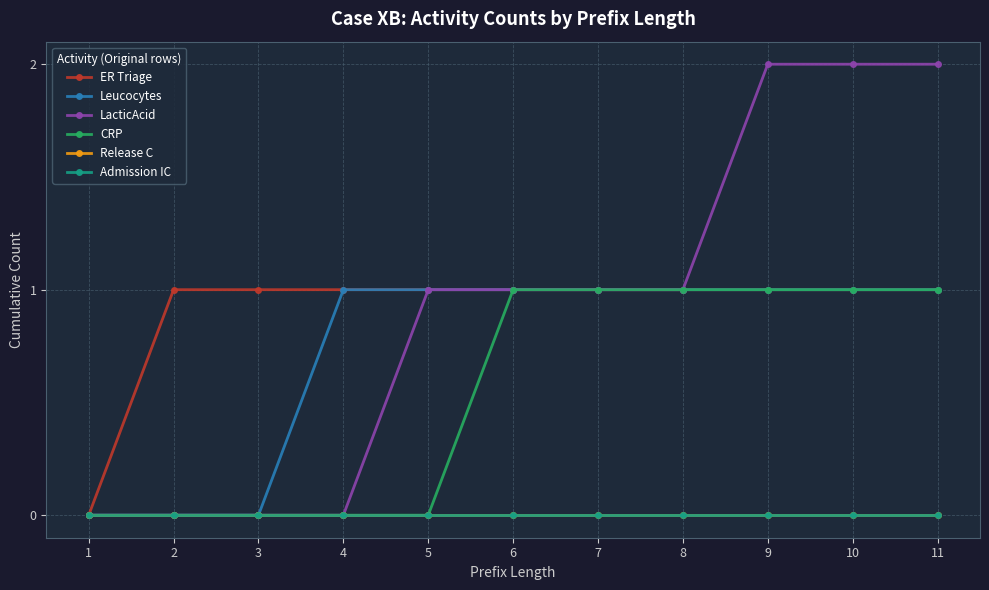

Is this an area chart (filled region under the line)?

No